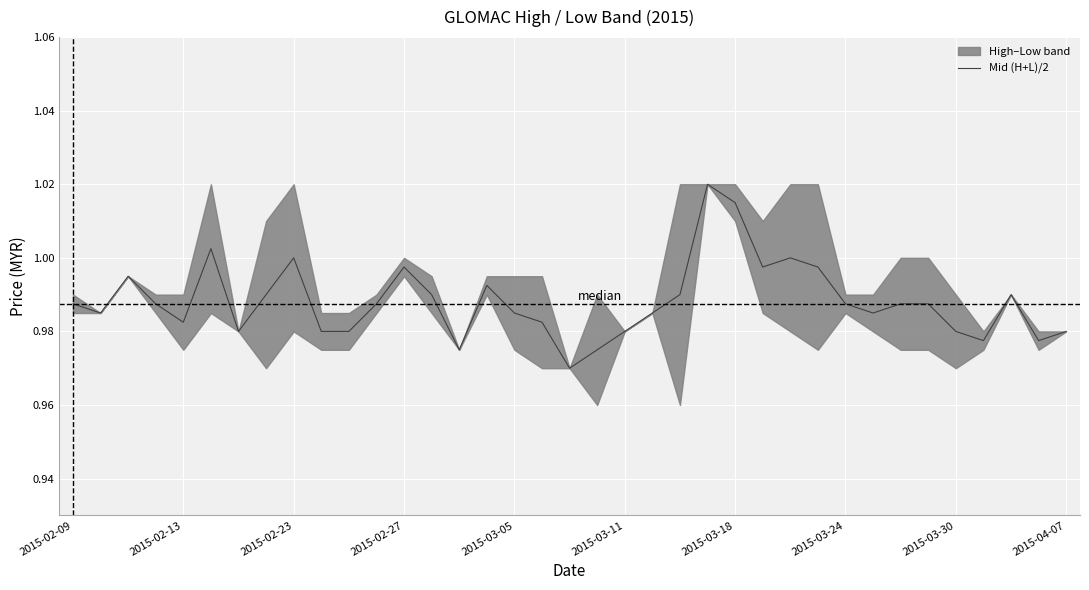

What is the sum of the values at 11 and 16?

2.0